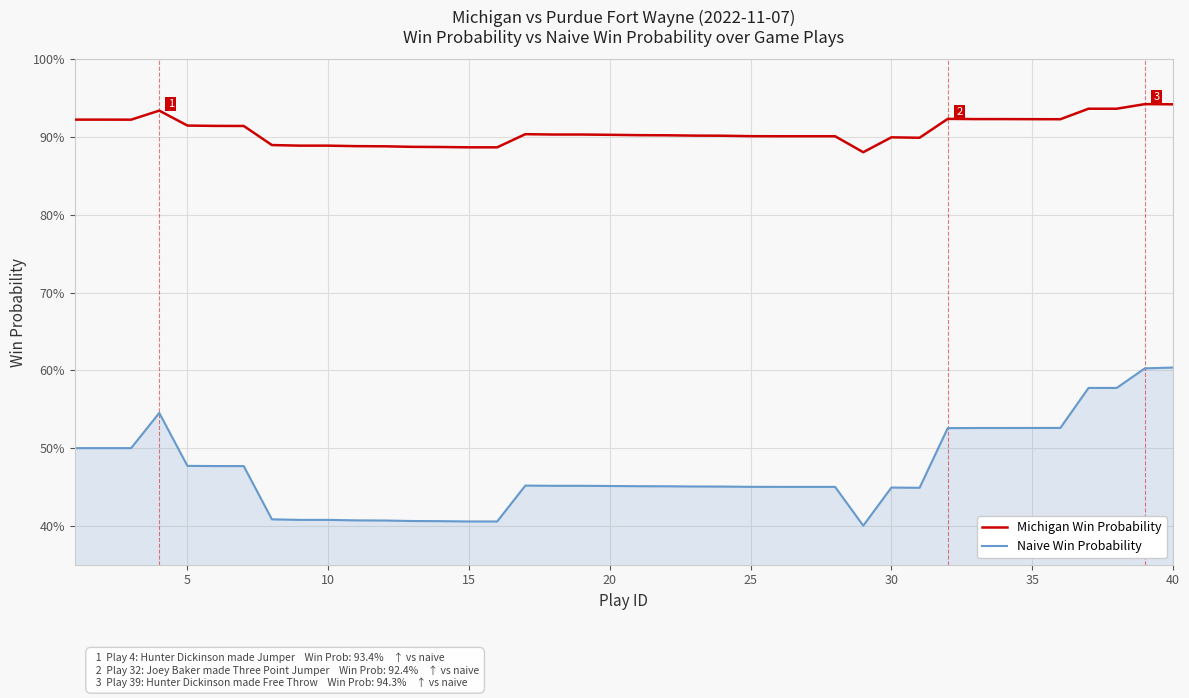

Does the chart have visible grid lines?

Yes